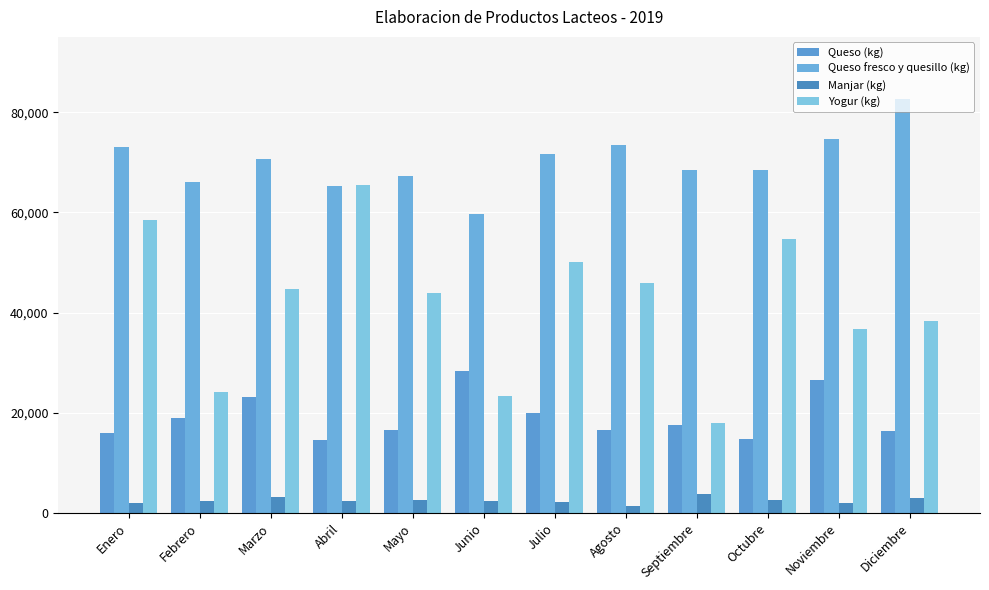

At which category does the chart reach its minimum across all series?

Agosto